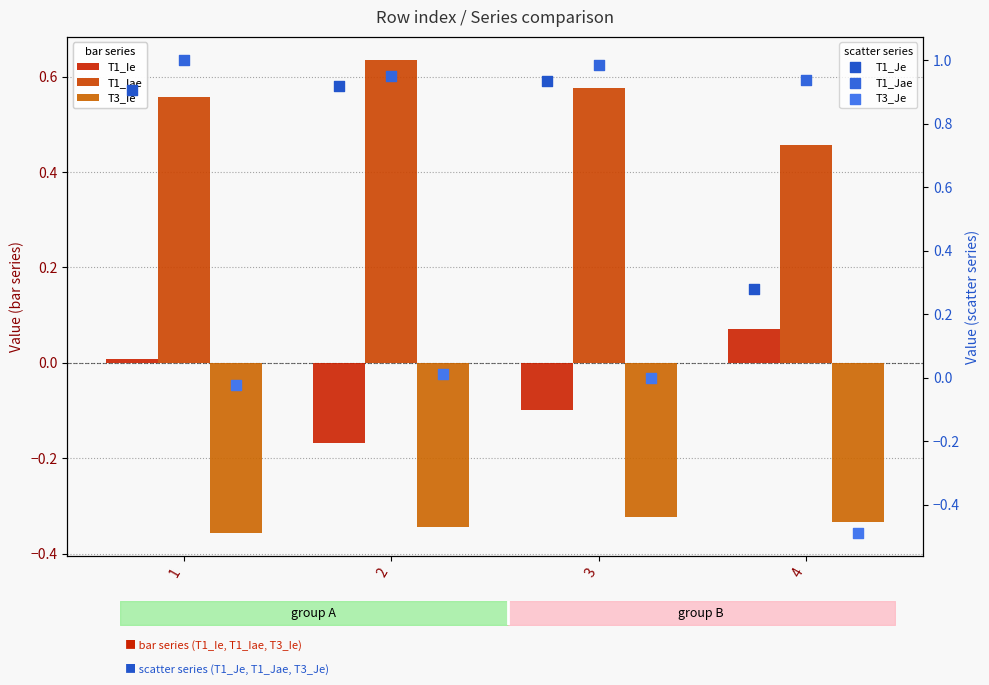

At how many categories does at least one series exceed 0?

4